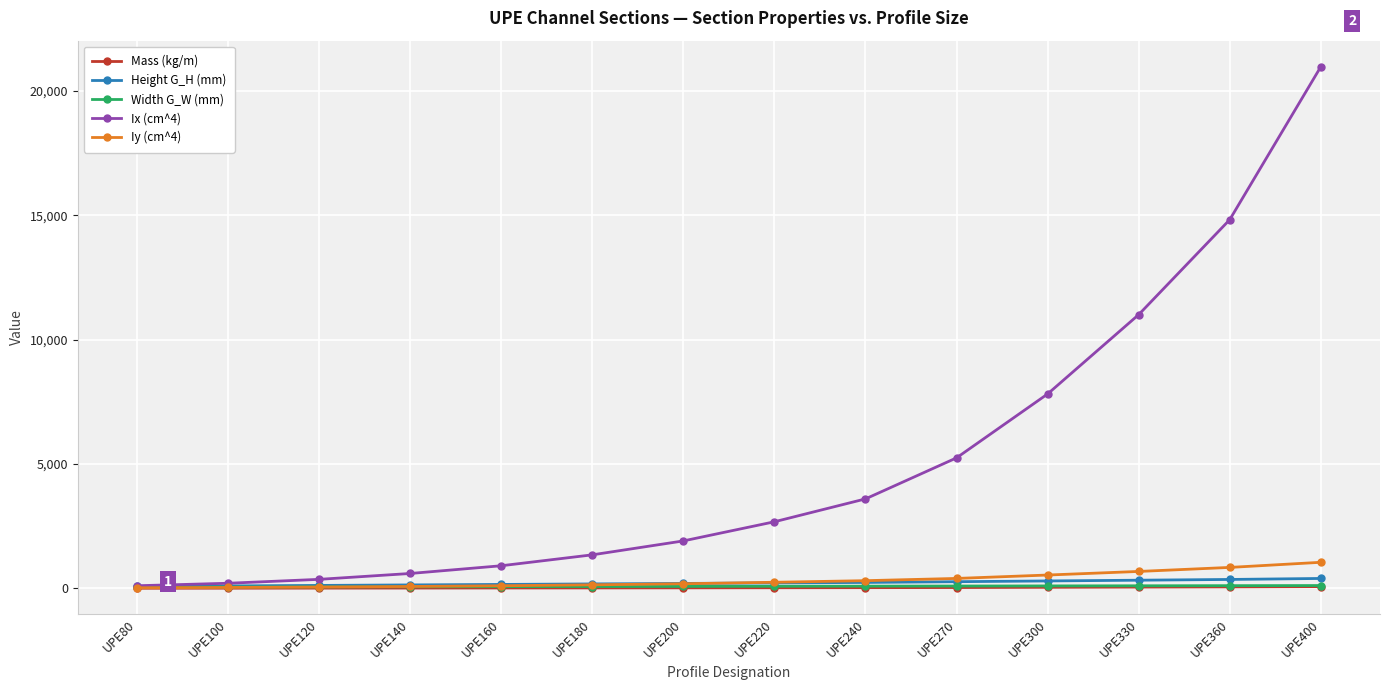

How many categories are shown in the chart?

14